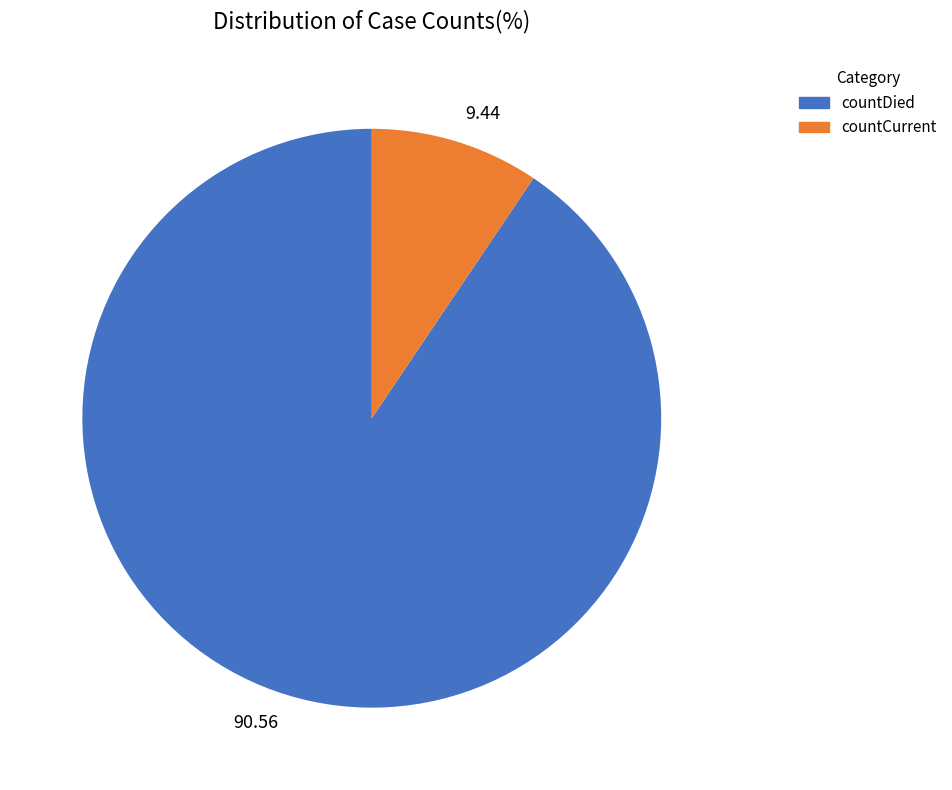

Which slice is the largest?

countDied